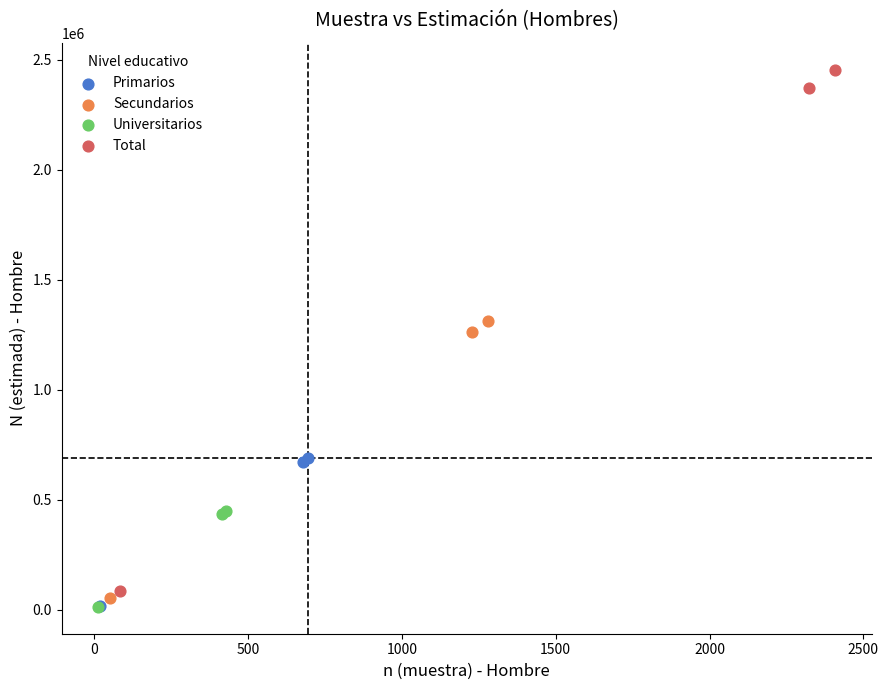

Which series has the widest spread of Y values?

Total